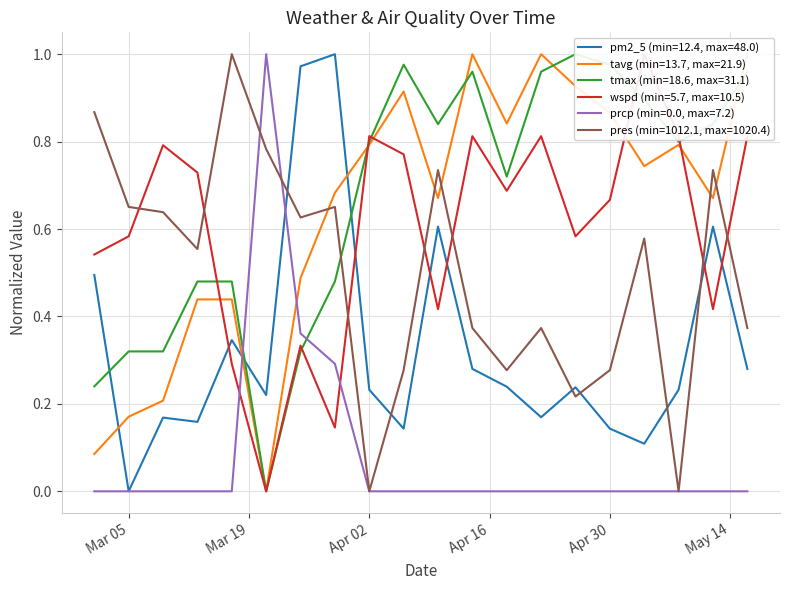

How many distinct data groups are displayed?

6